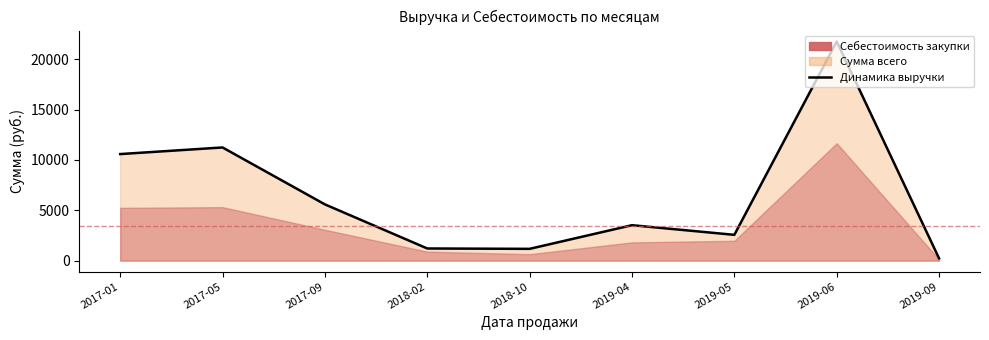

Rank the categories by value from highest to lowest.

2019-06, 2017-05, 2017-01, 2017-09, 2019-04, 2019-05, 2018-02, 2018-10, 2019-09